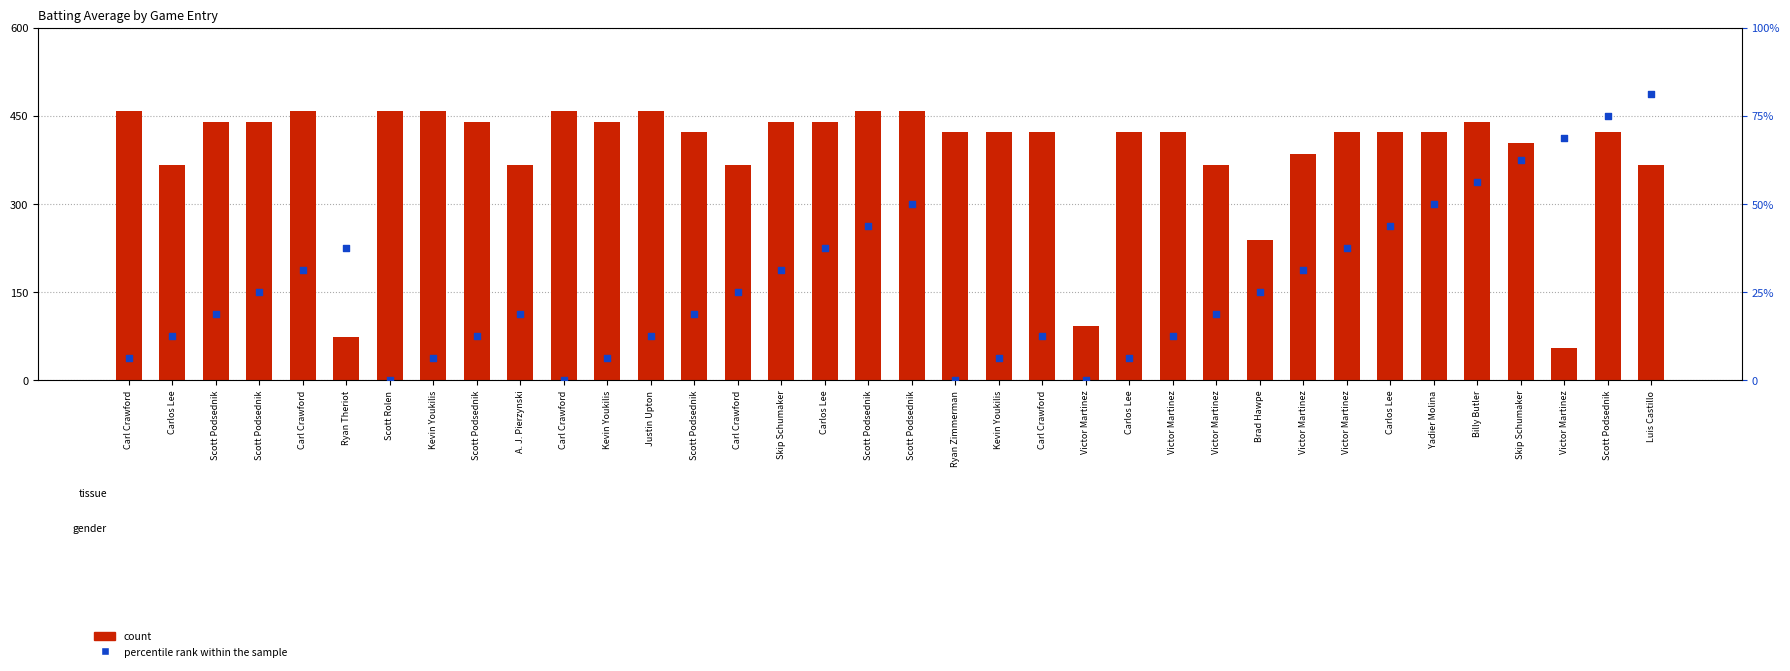

Is the value of percentile rank within the sample at Victor Martinez greater than the value of count at Victor Martinez?

No